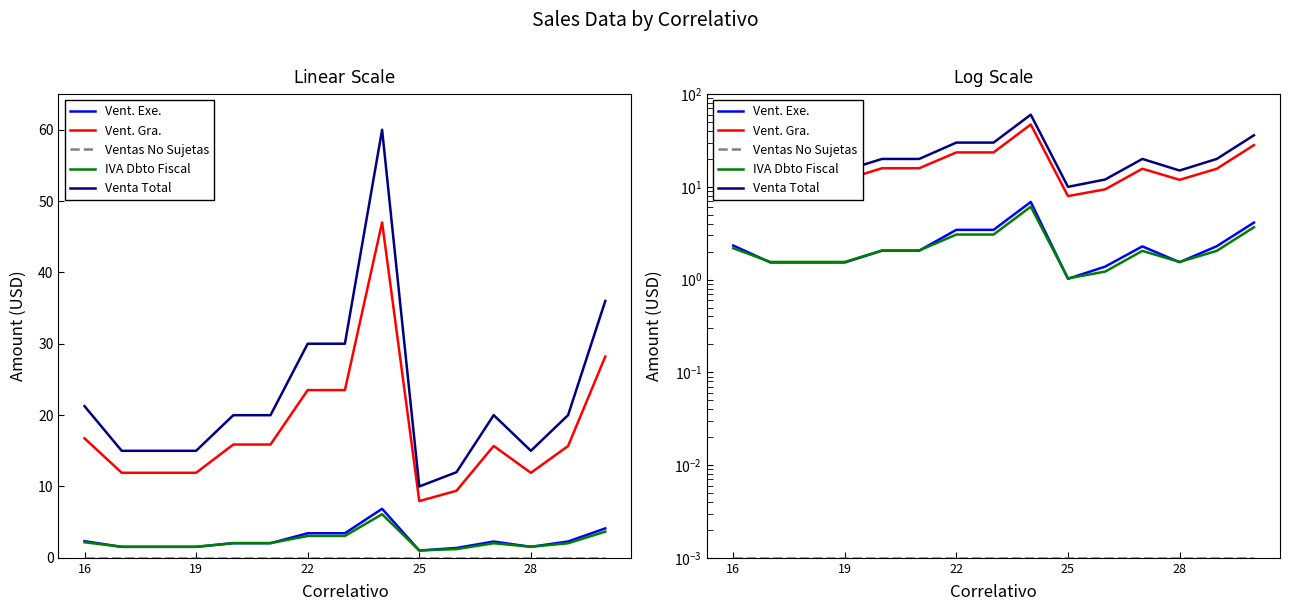

How many values in the Vent. Exe. series are below 2?

6